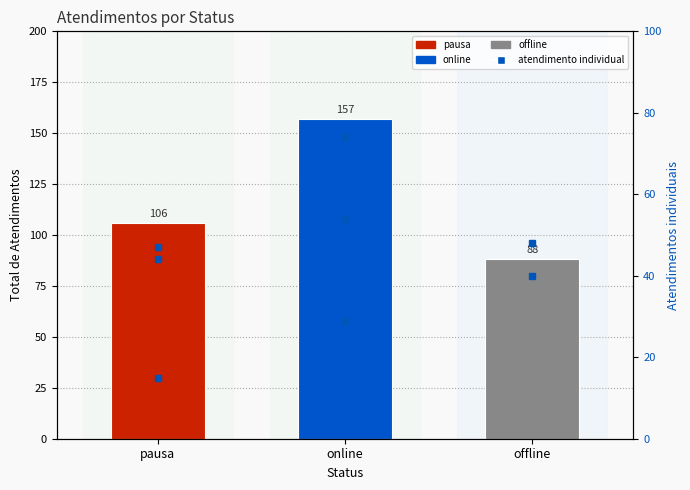

Reading left to right, extract all data points from this chart.

106	157	88